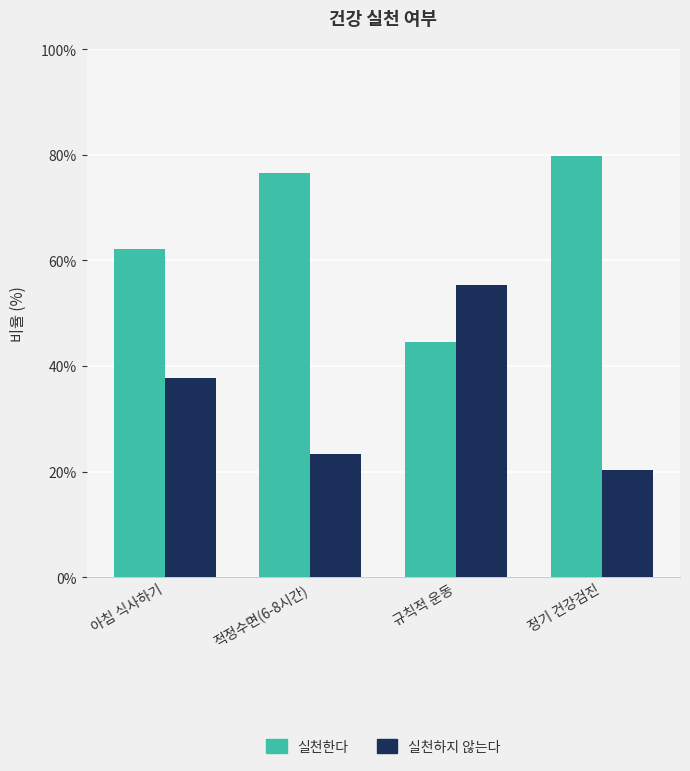

Which series has the largest total across all categories?

실천한다